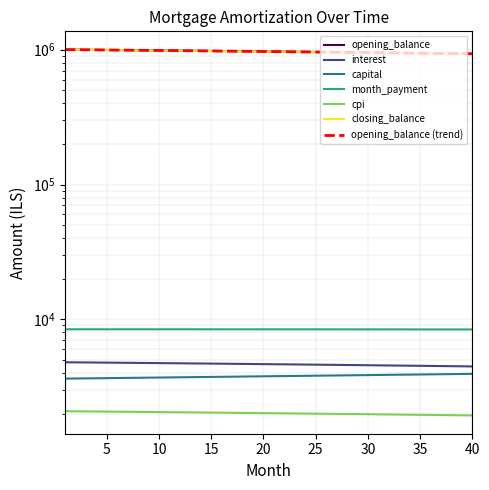

Which series has the widest spread of values?

closing_balance